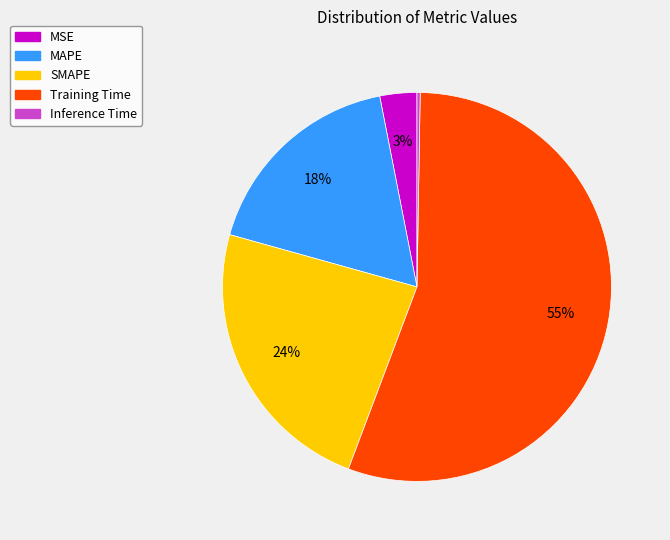

Which has a higher value, MSE or SMAPE?

SMAPE